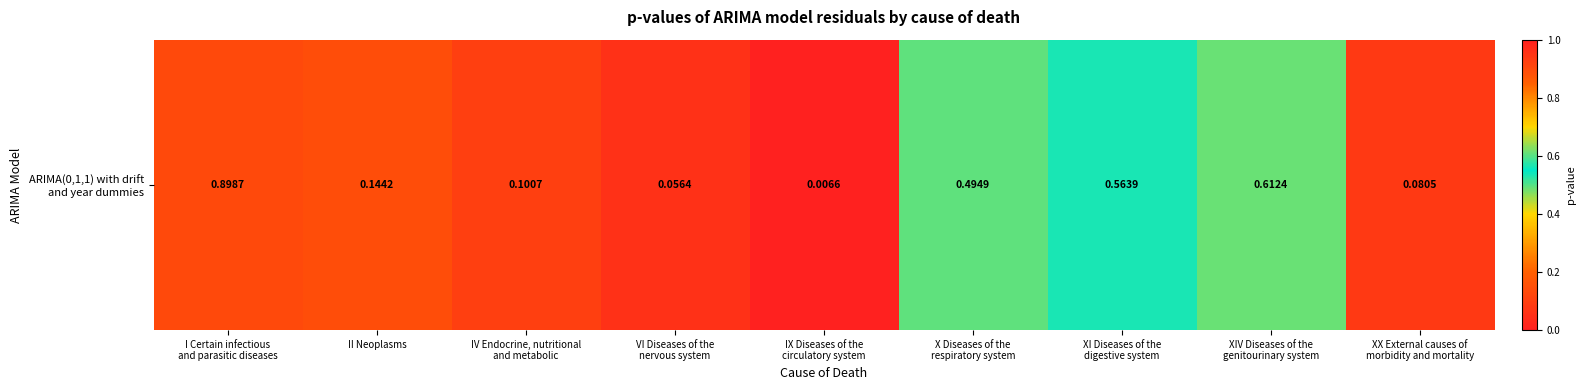

What is the greatest value displayed?

0.9